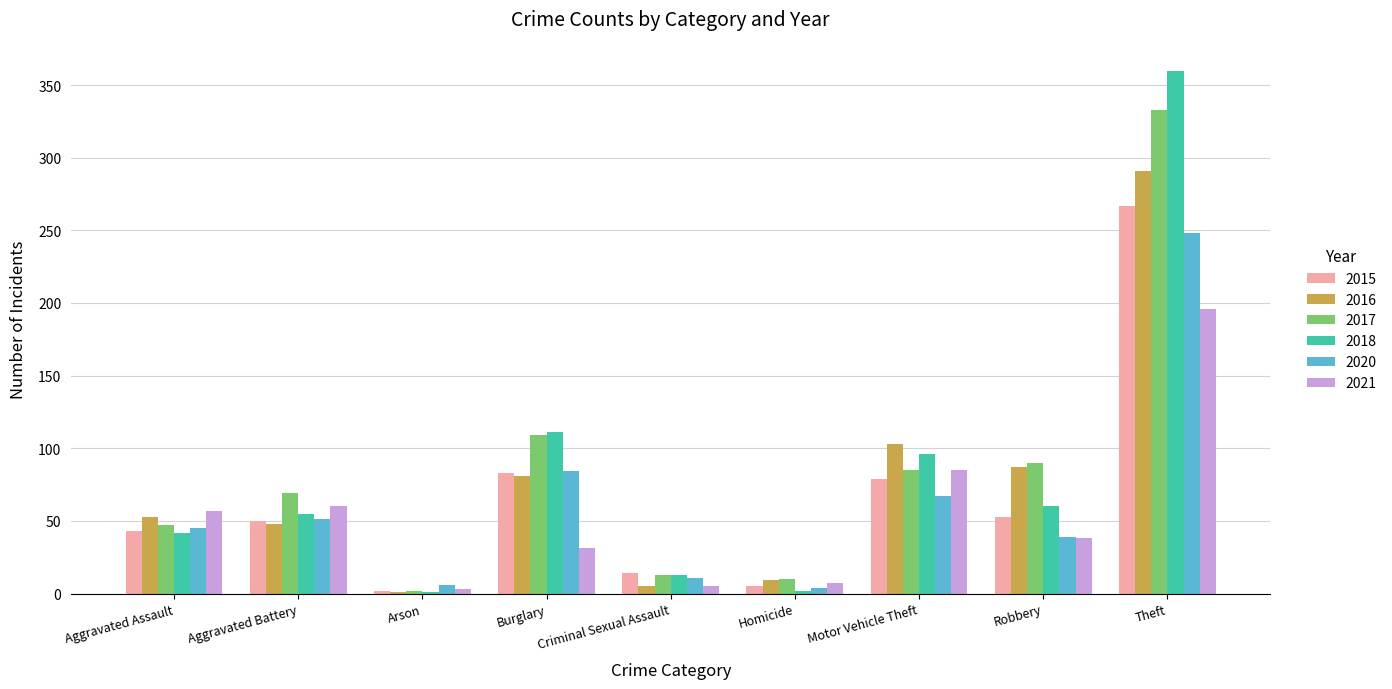

Which category has the highest value across all series?

Theft